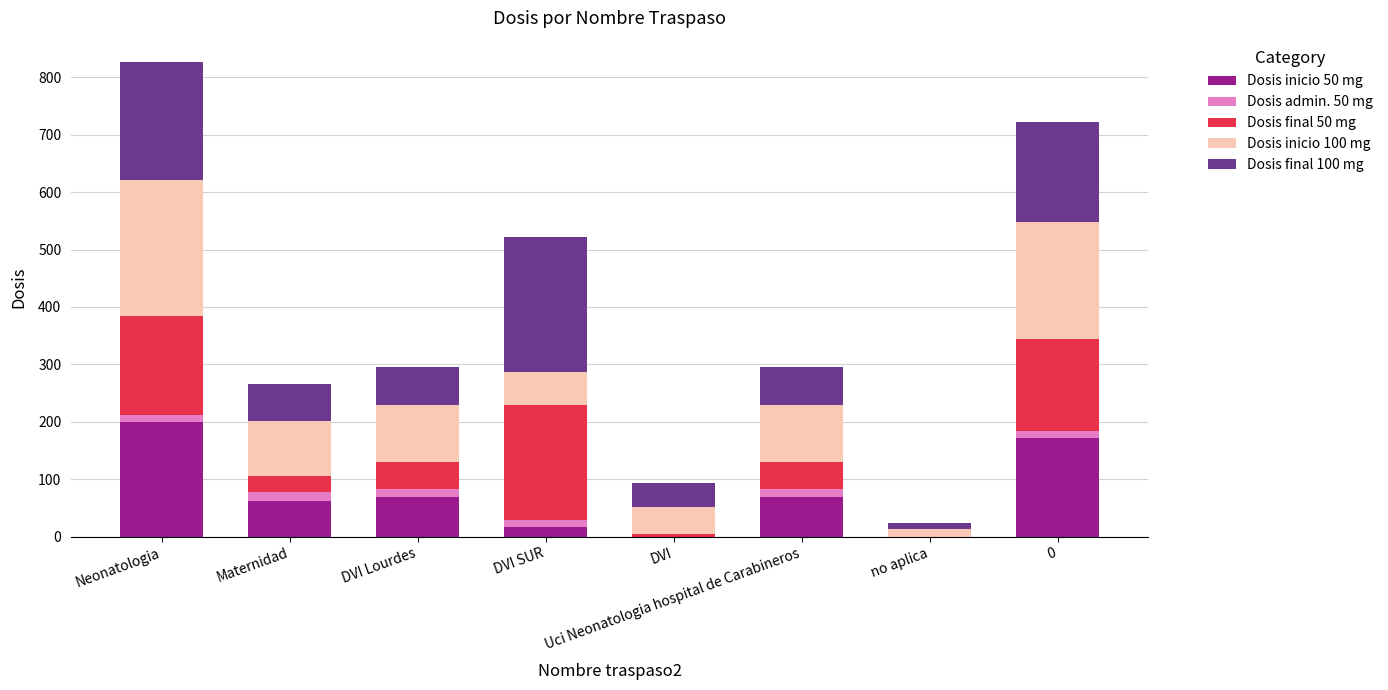

At which category is the sum across all series the highest?

Neonatologia